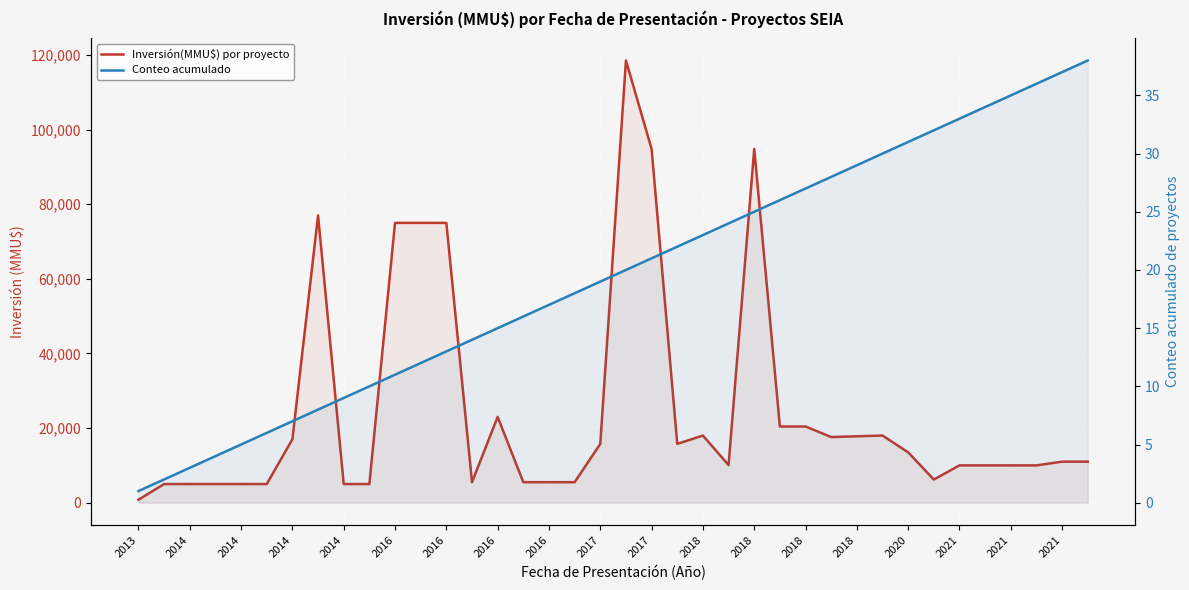

What is the greatest value displayed?

118526